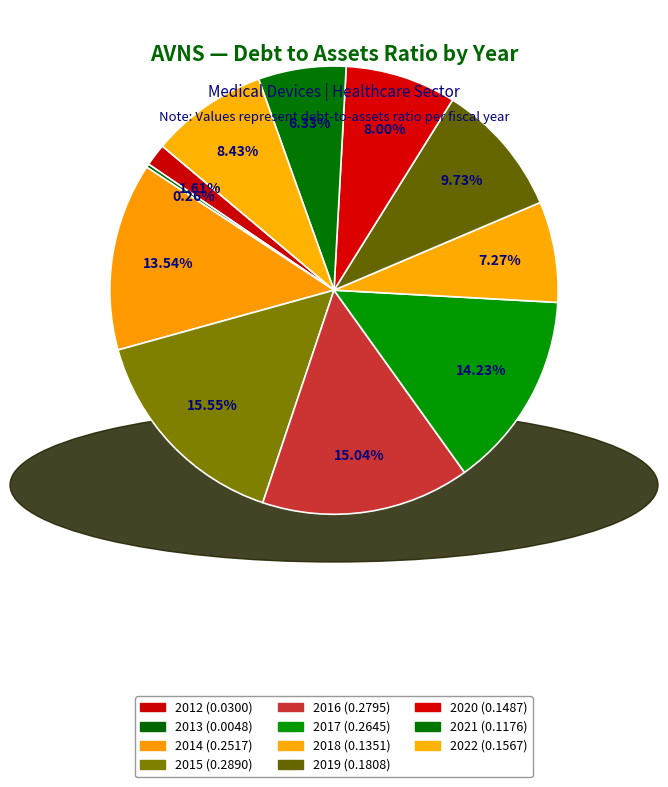

How many segments does this pie chart have?

11